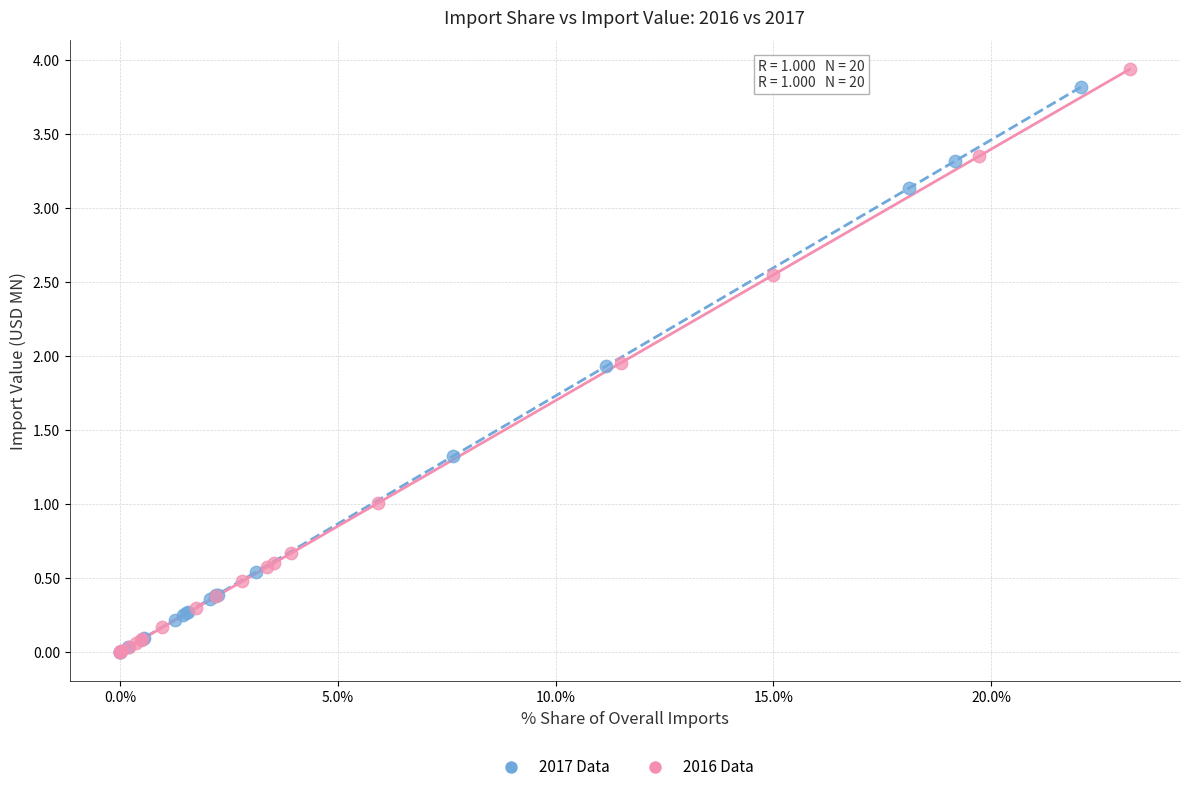

Which series has the widest spread of Y values?

2016 Data